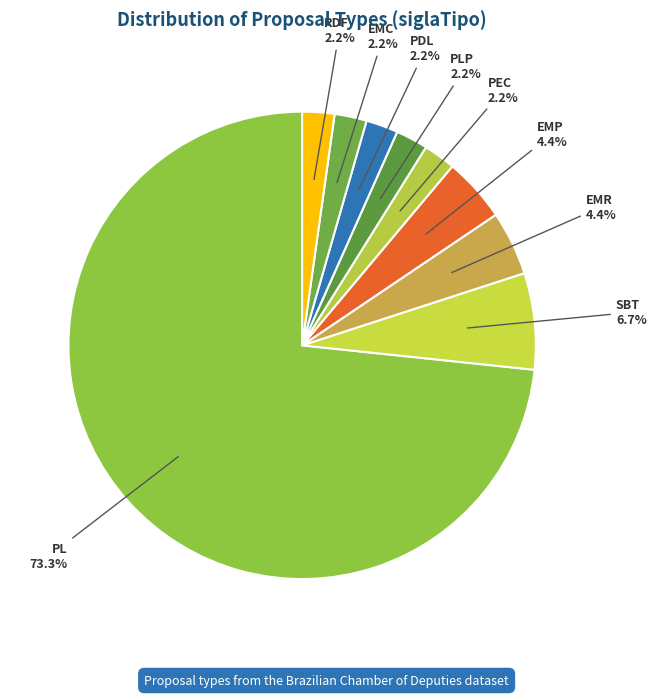

Which category has the biggest portion of the pie?

PL